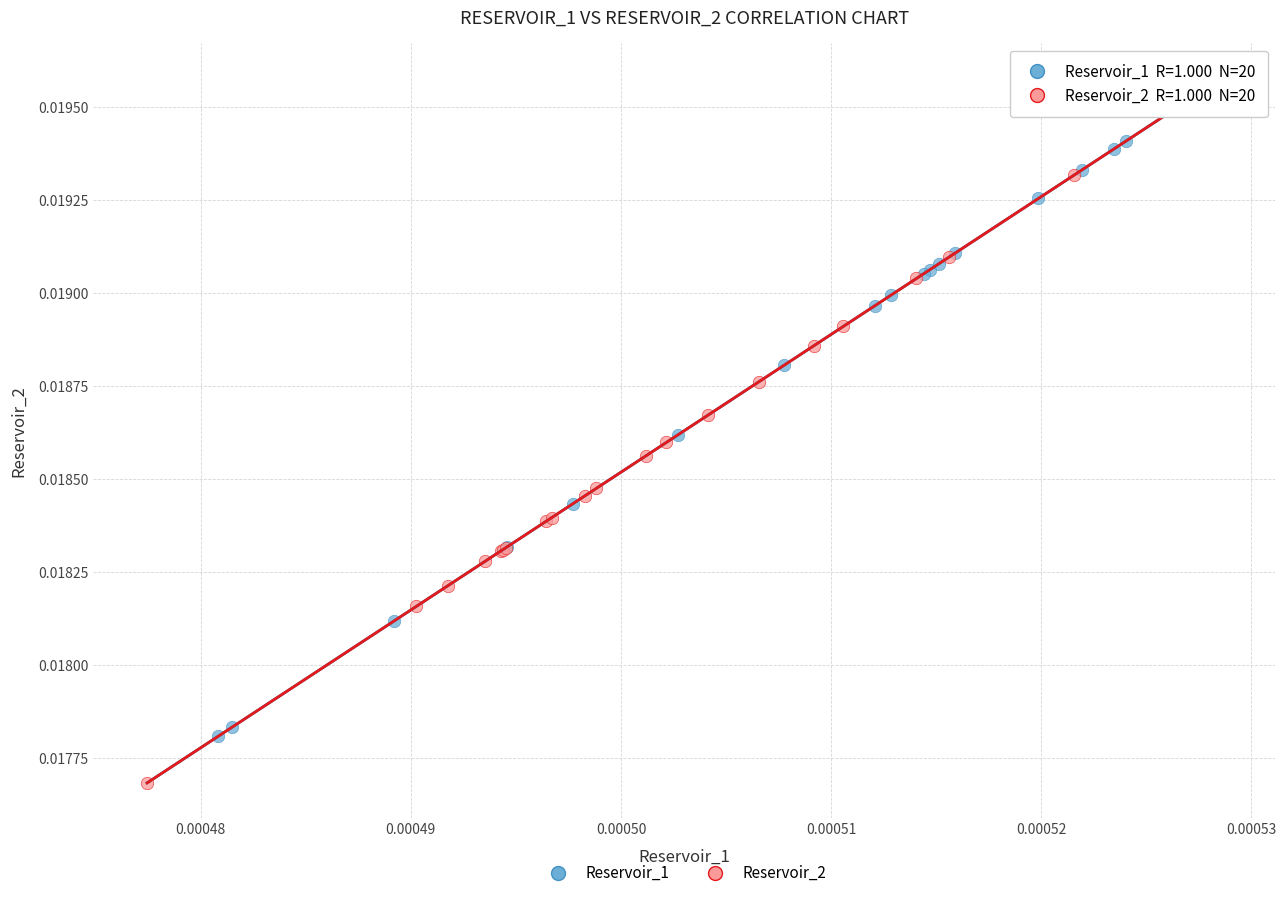

What are all the series names shown in the legend?

Reservoir_1, Reservoir_2